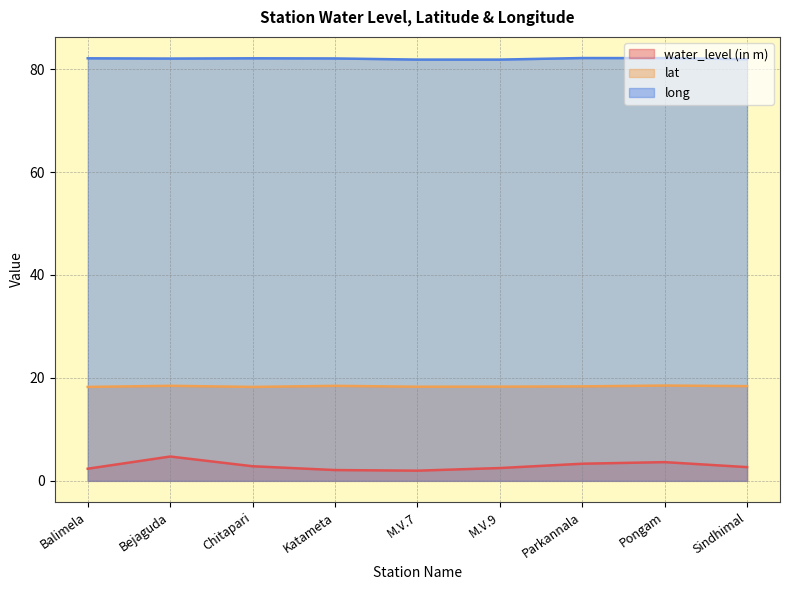

What is the total value across all series at Bejaguda?

105.3